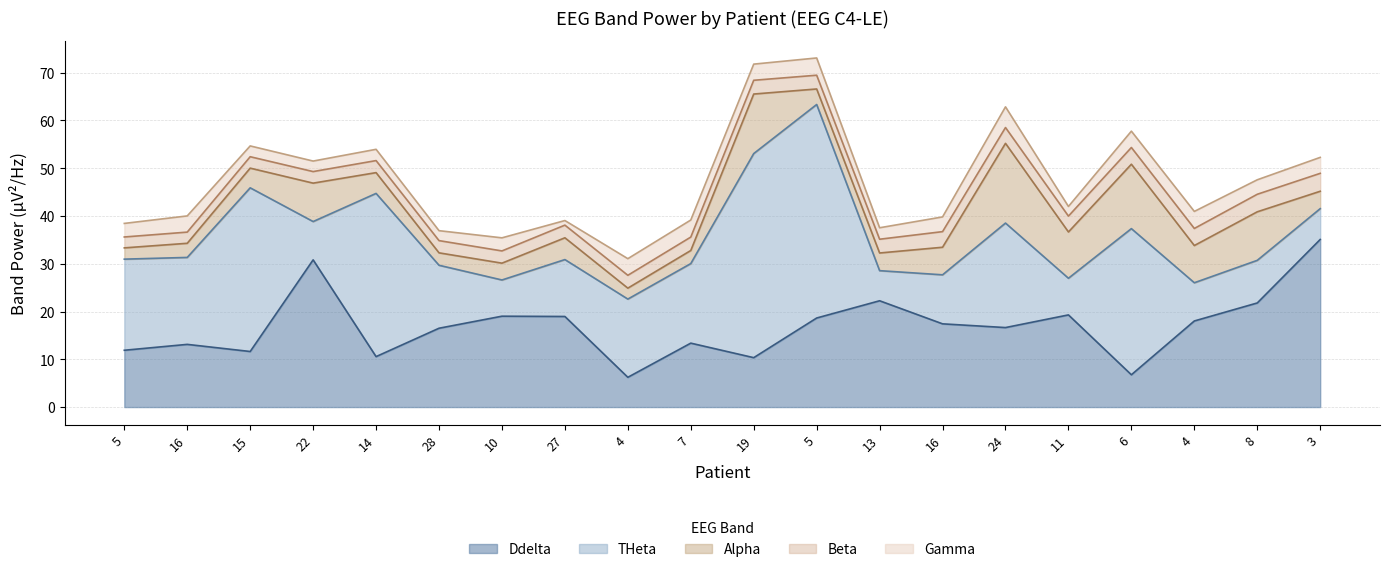

True or false: Beta and Ddelta intersect in this chart.

False